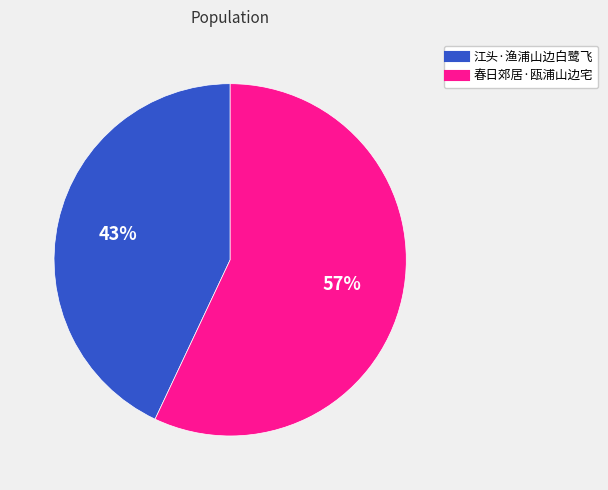

Rank the categories by value from highest to lowest.

春日郊居·瓯浦山边宅, 江头·渔浦山边白鹭飞